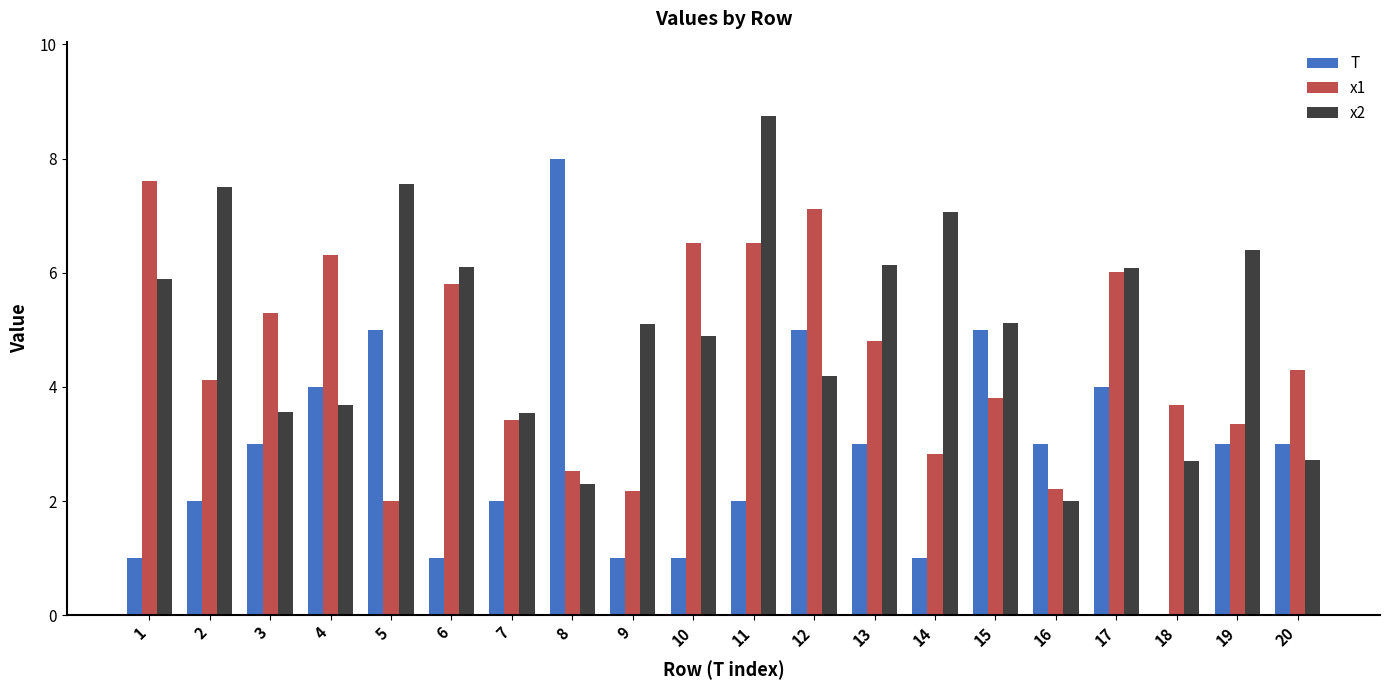

Which series changed the most between 8 and 10?

T